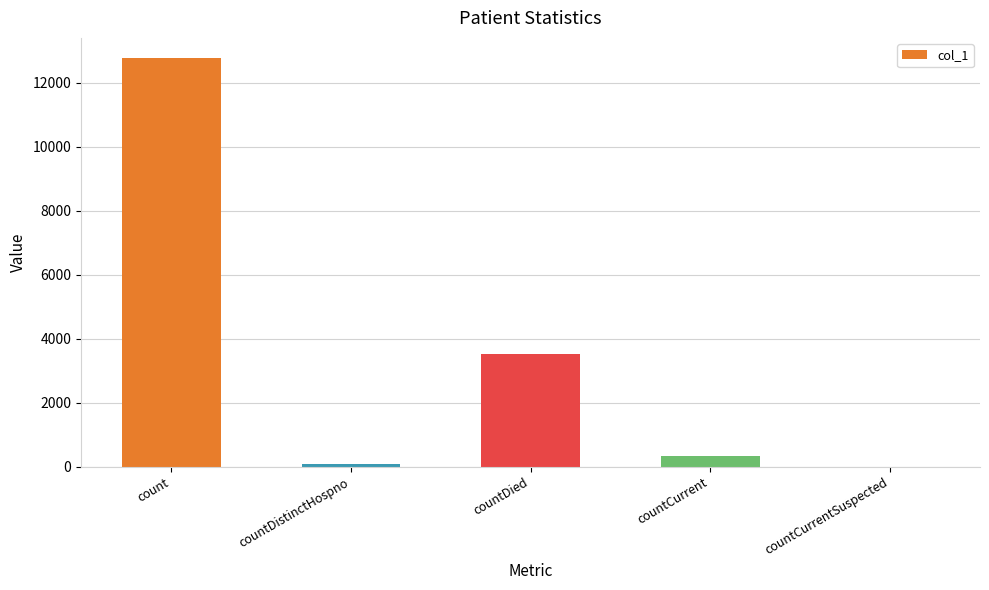

What is the sum of all values?

16694